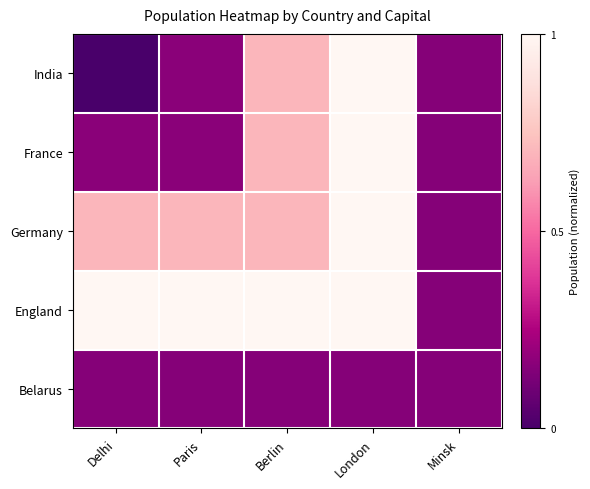

Reading left to right, extract all data points from this chart.

India: Delhi=0.0	Paris=0.2	Berlin=0.7	London=1.0	Minsk=0.2
France: Delhi=0.2	Paris=0.2	Berlin=0.7	London=1.0	Minsk=0.2
Germany: Delhi=0.7	Paris=0.7	Berlin=0.7	London=1.0	Minsk=0.2
England: Delhi=1.0	Paris=1.0	Berlin=1.0	London=1.0	Minsk=0.2
Belarus: Delhi=0.2	Paris=0.2	Berlin=0.2	London=0.2	Minsk=0.2